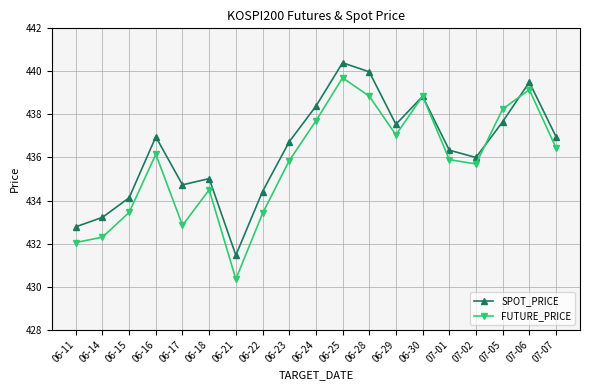

True or false: SPOT_PRICE has more than 0 interior local peaks.

True